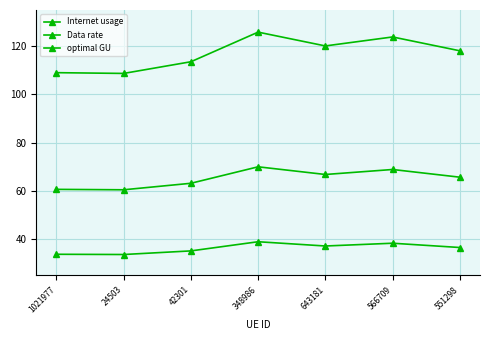

What is the total value across all series at 1021977?

203.4